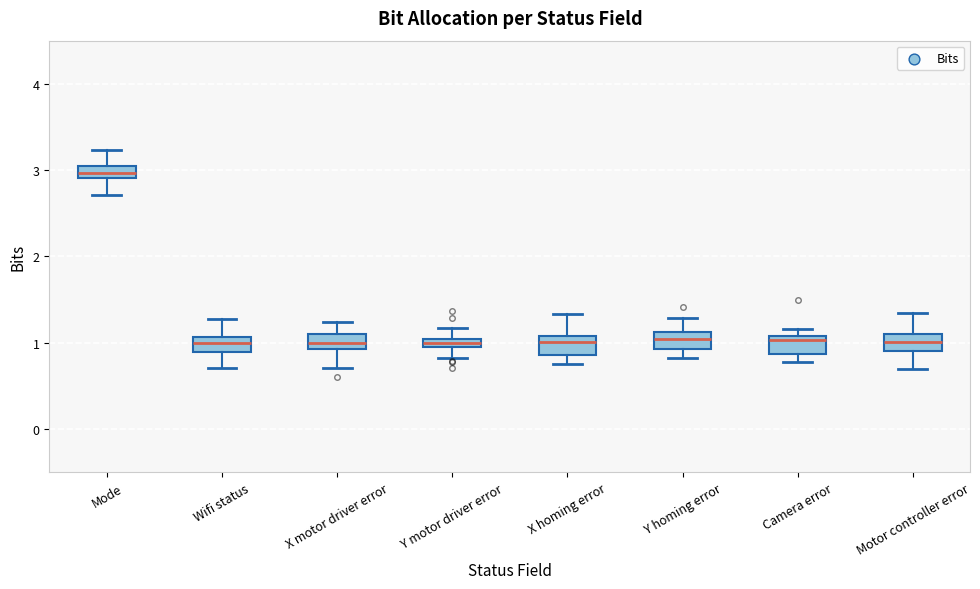

Which box has the highest median line?

Mode